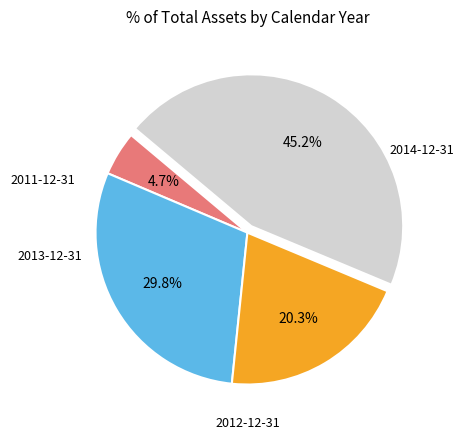

True or false: 2011-12-31 accounts for 5% of the total.

True